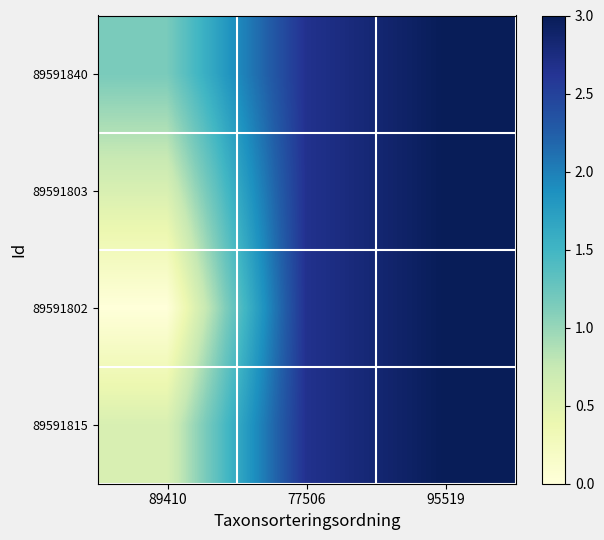

Between 77506 and 89410, which is larger?

77506